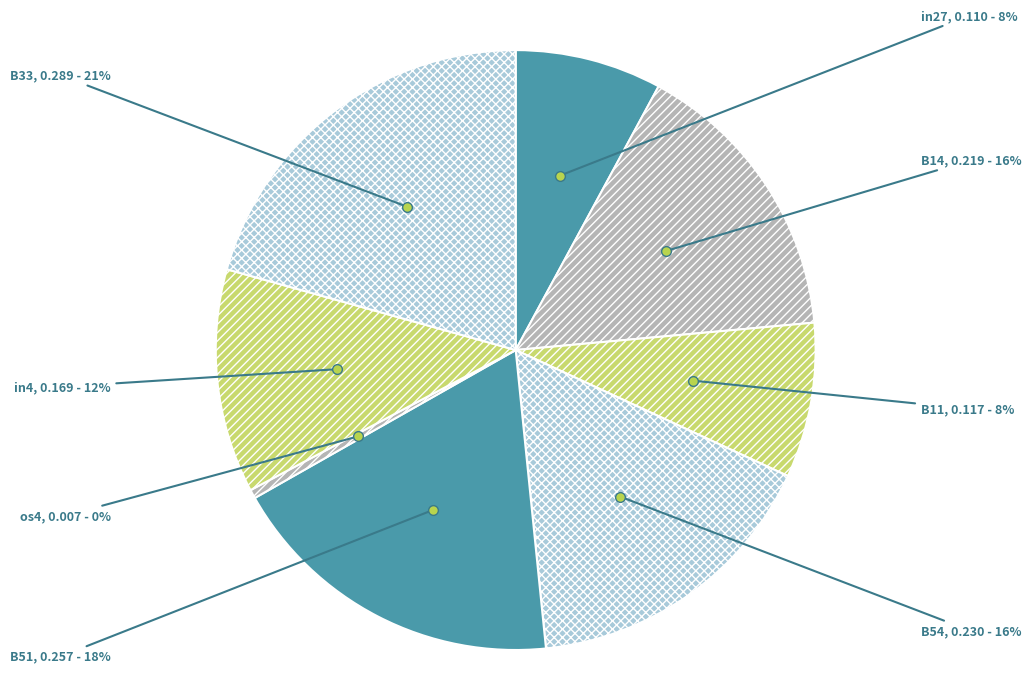

To the nearest percent, what percentage of the pie is B11?

8%